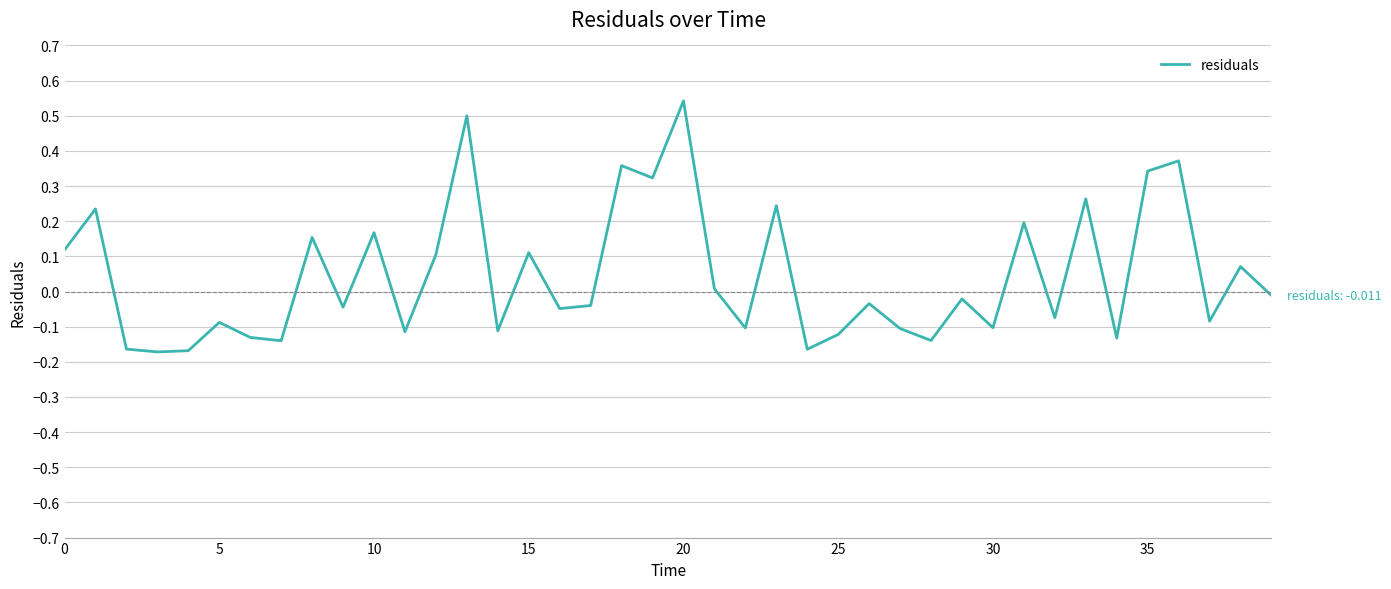

What is the difference between the second highest and minimum values?

0.7